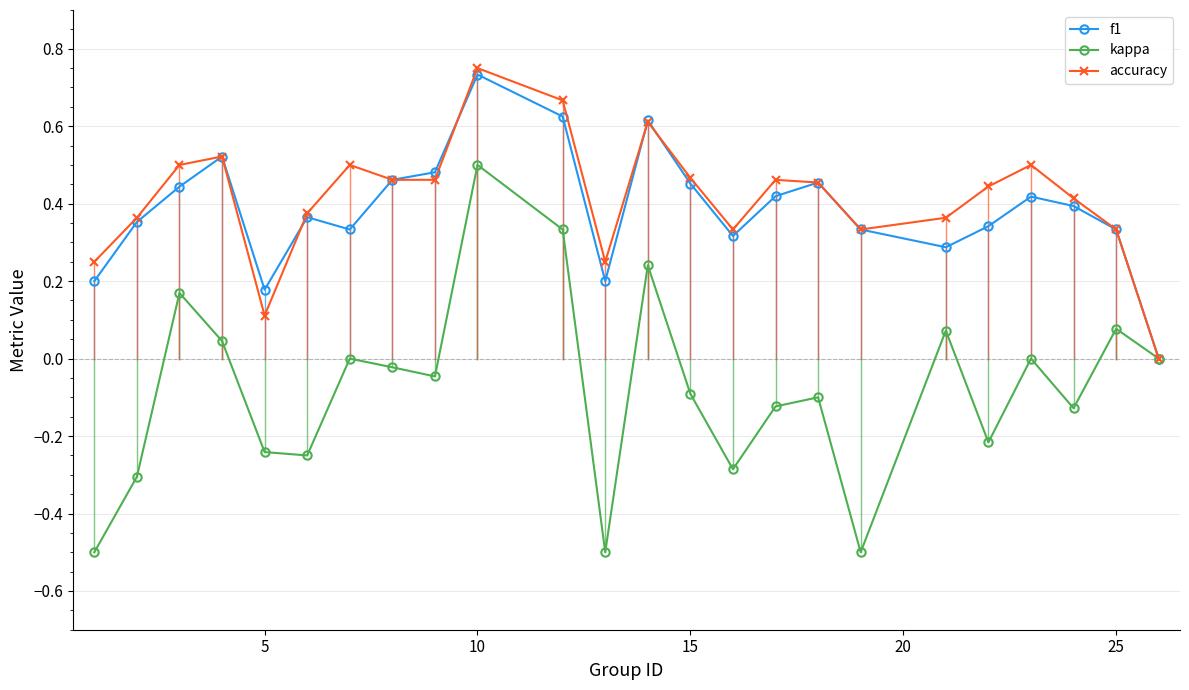

What is the value of the kappa point at the 1st from the left?

-0.5